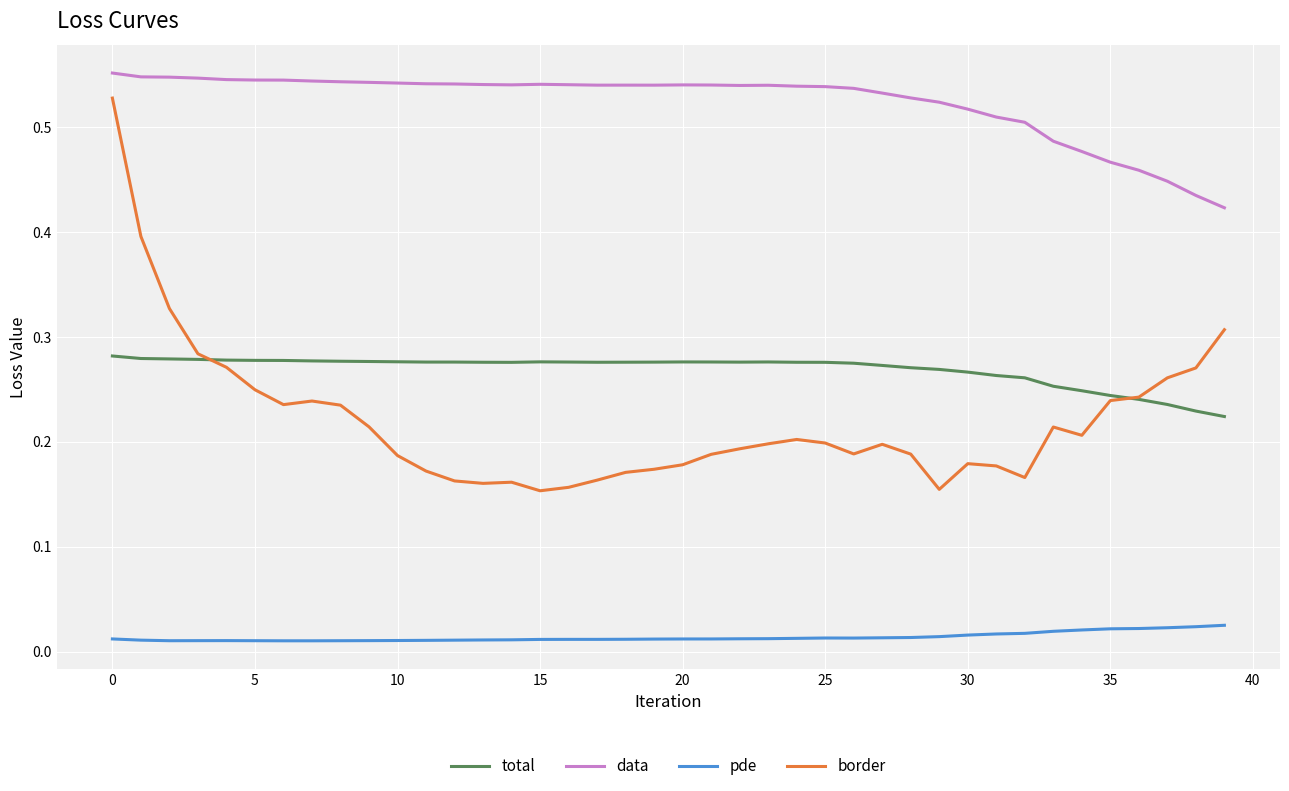

Which series has the largest range (max minus min)?

border